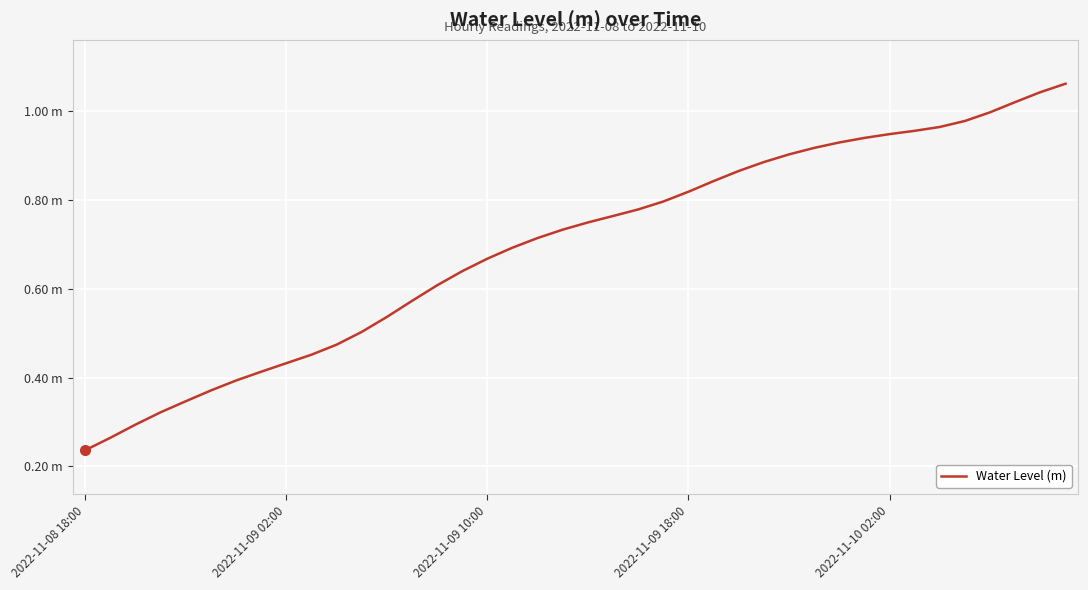

Does the chart have visible grid lines?

Yes